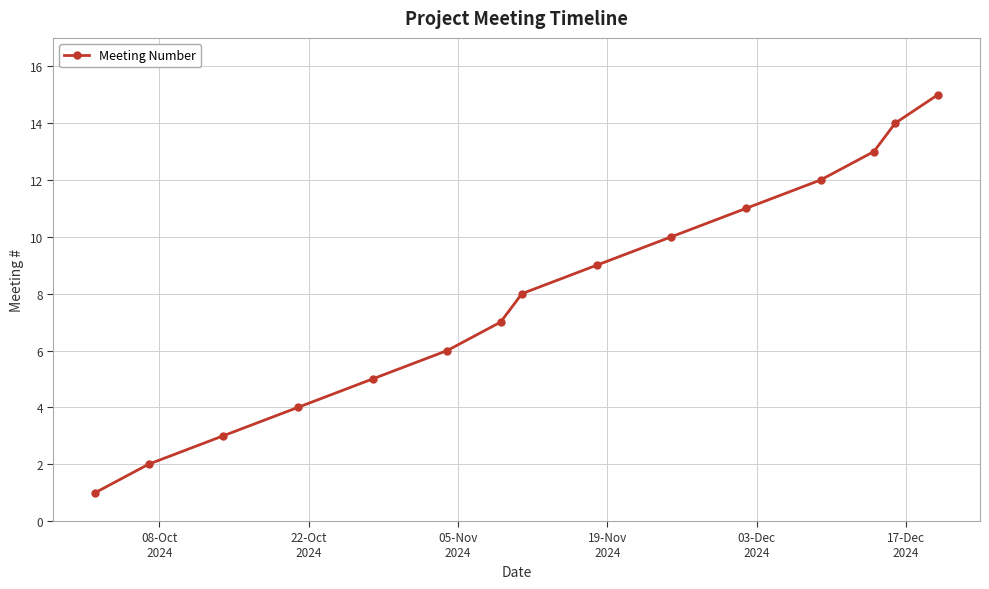

What is the difference between the maximum and minimum values?

14